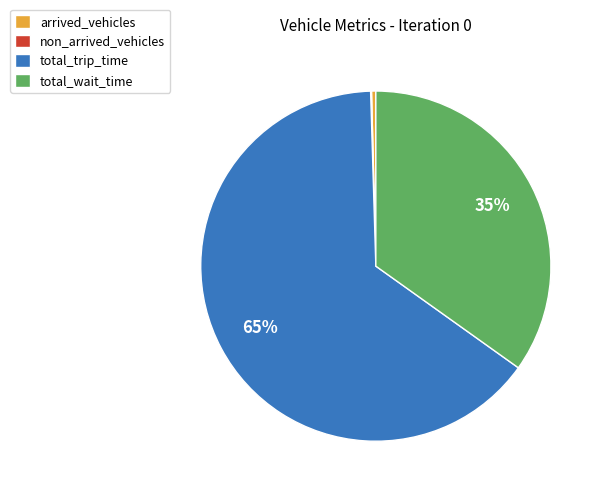

What percentage is the total_trip_time slice, to the nearest percent?

65%